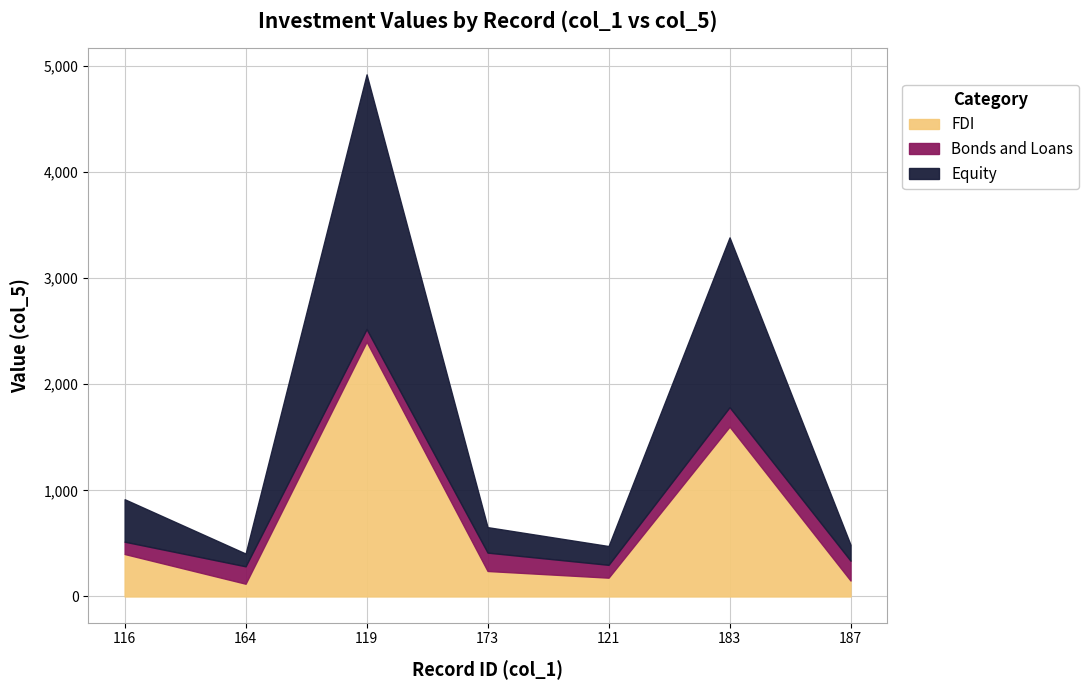

What is the label of the 3rd point from the right?

121